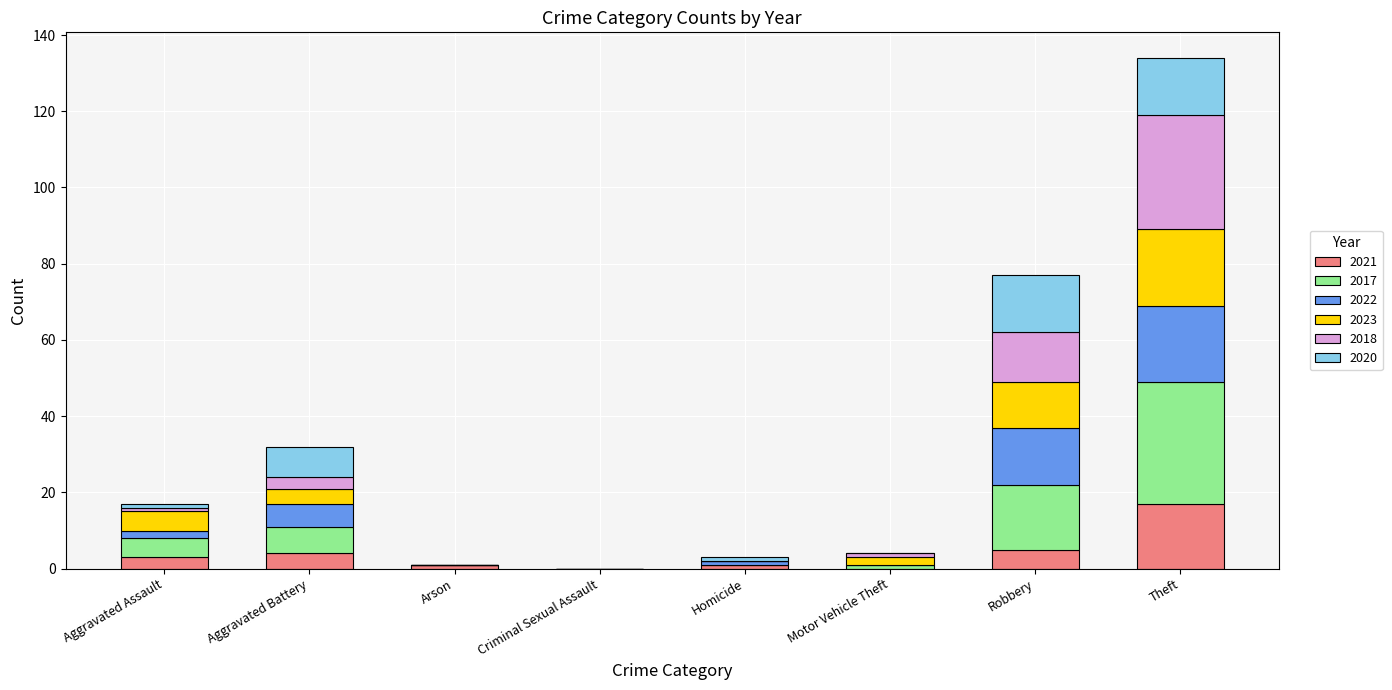

What is the maximum value for 2021?

17